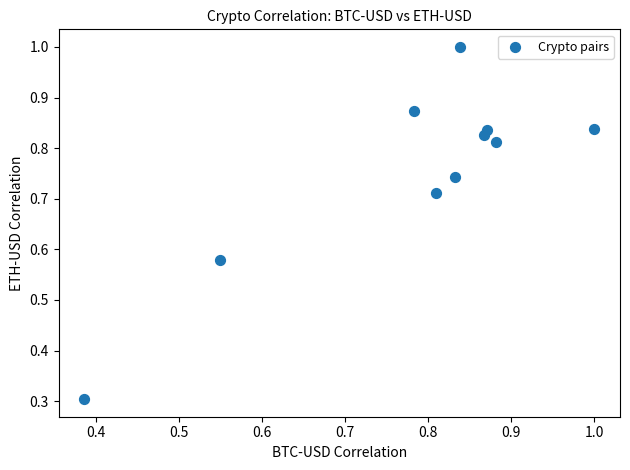

What Y value in the scatter plot is closest to 0?

0.3